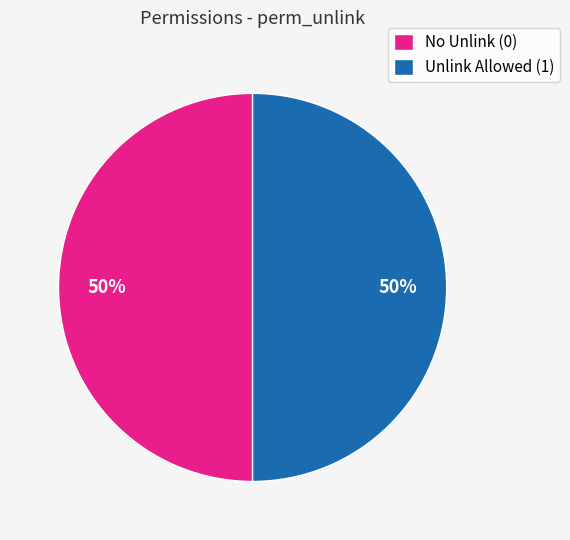

Combined, do Unlink Allowed (1) and No Unlink (0) account for over 50%?

Yes